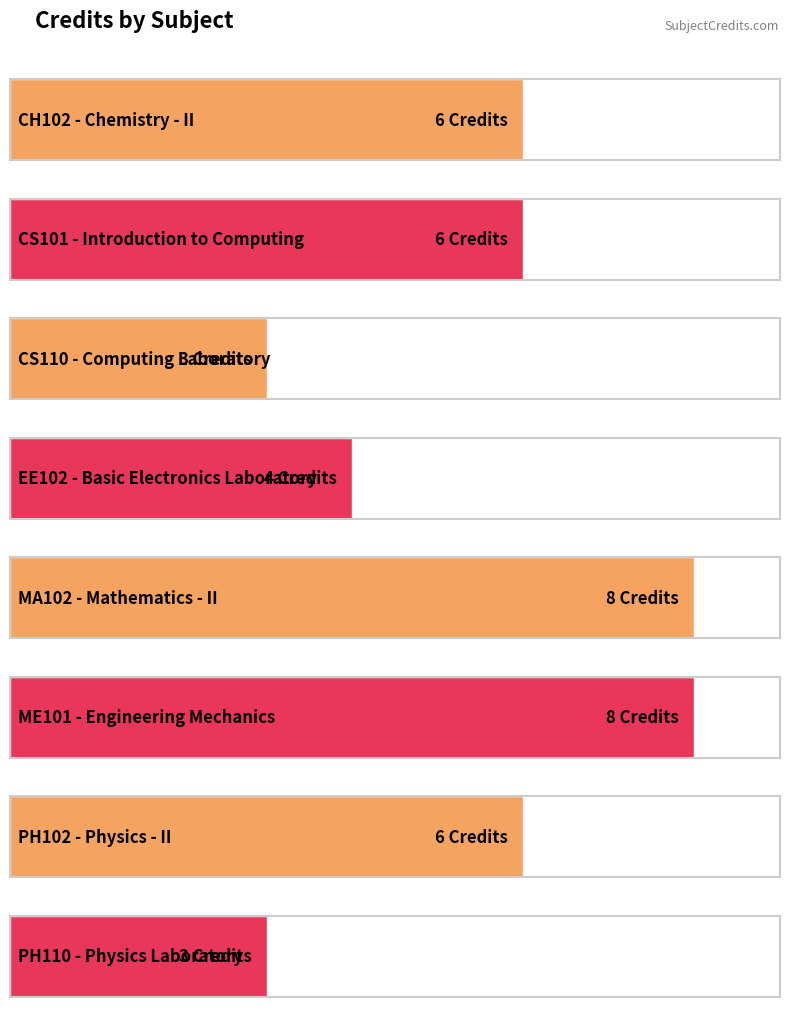

What is the label of the 5th bar from the left?

MA102